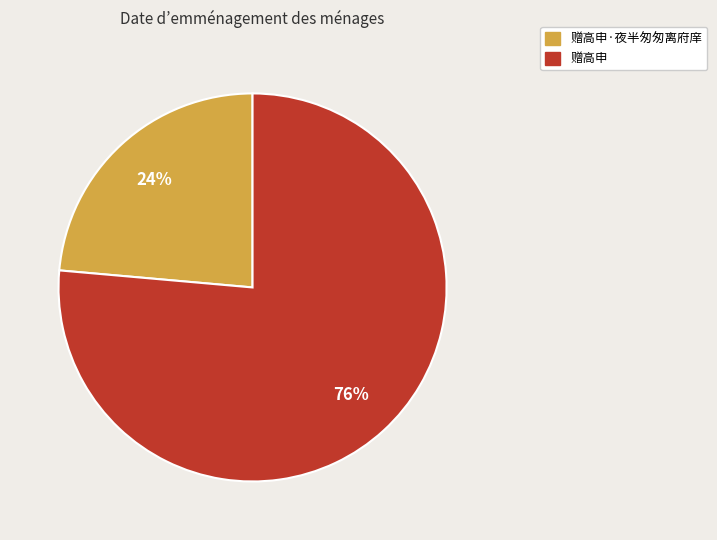

Rank the categories by value from highest to lowest.

赠高申, 赠高申·夜半匆匆离府庠